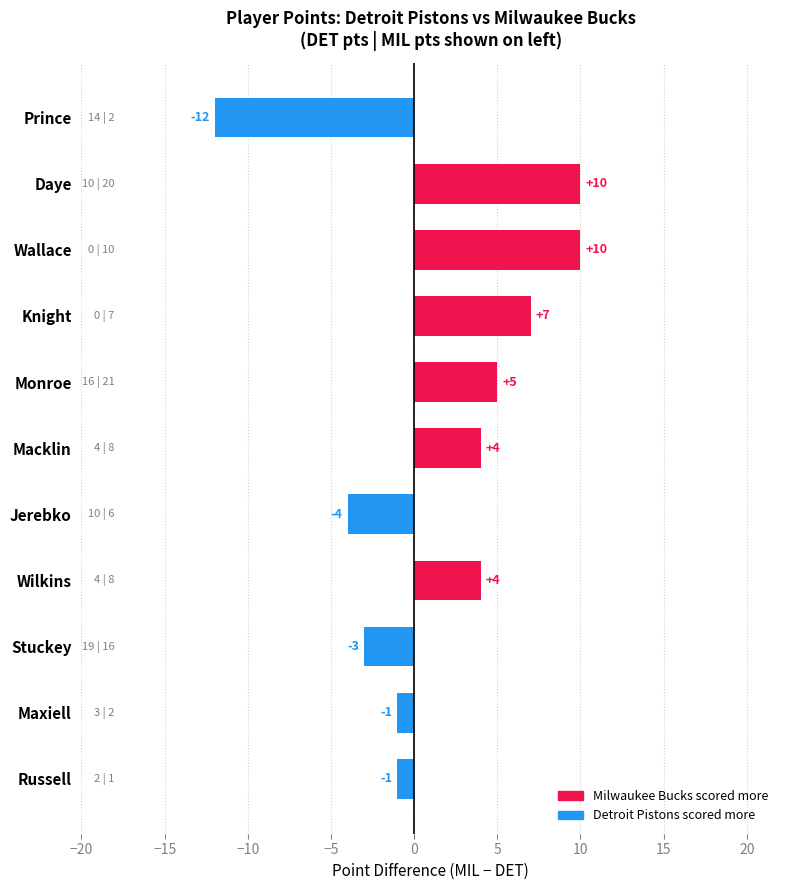

The value at Wallace is 10. True or false?

True